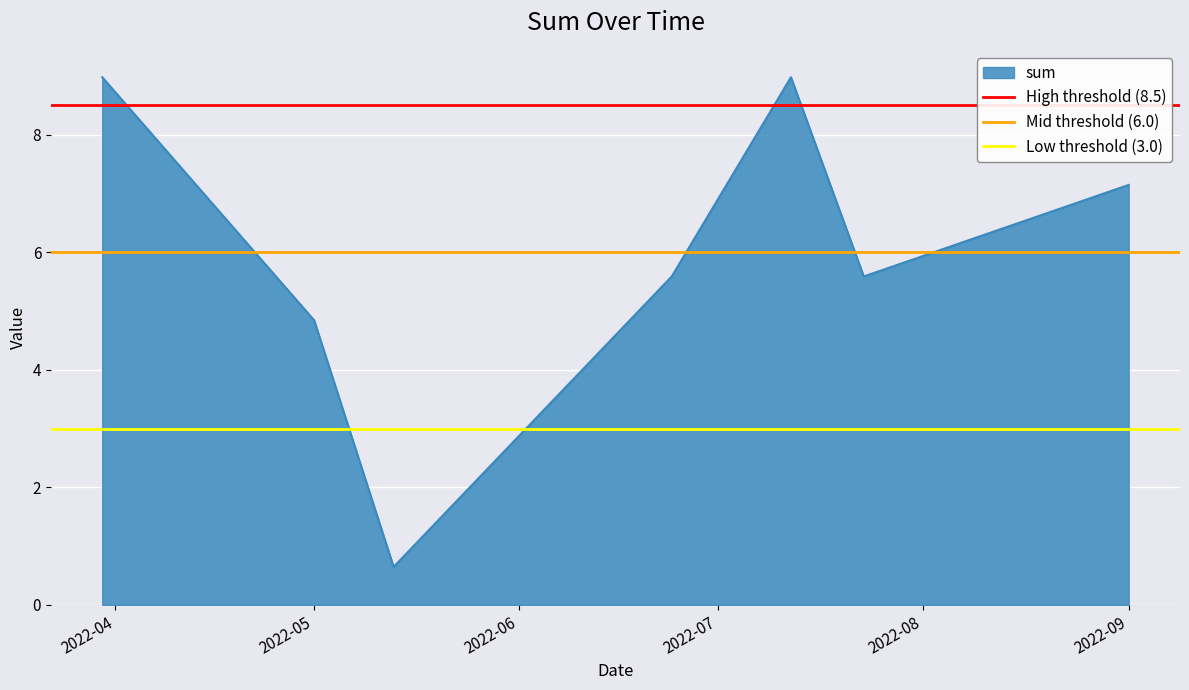

What is the lowest value of the sum series?

0.6